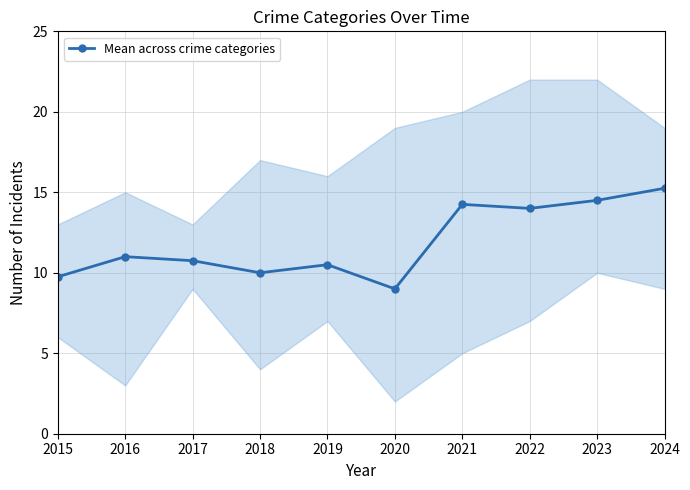

How many points are higher than both their immediate neighbors (excluding endpoints)?

3